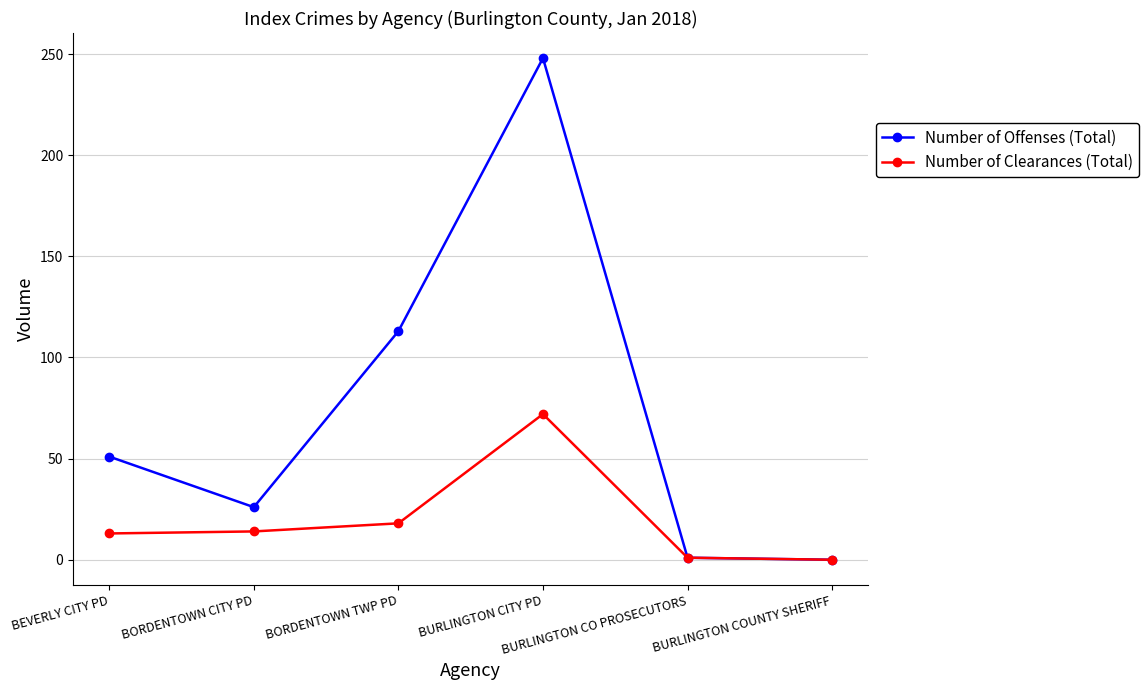

What is the difference between the second highest and minimum values in the Number of Clearances (Total) series?

18